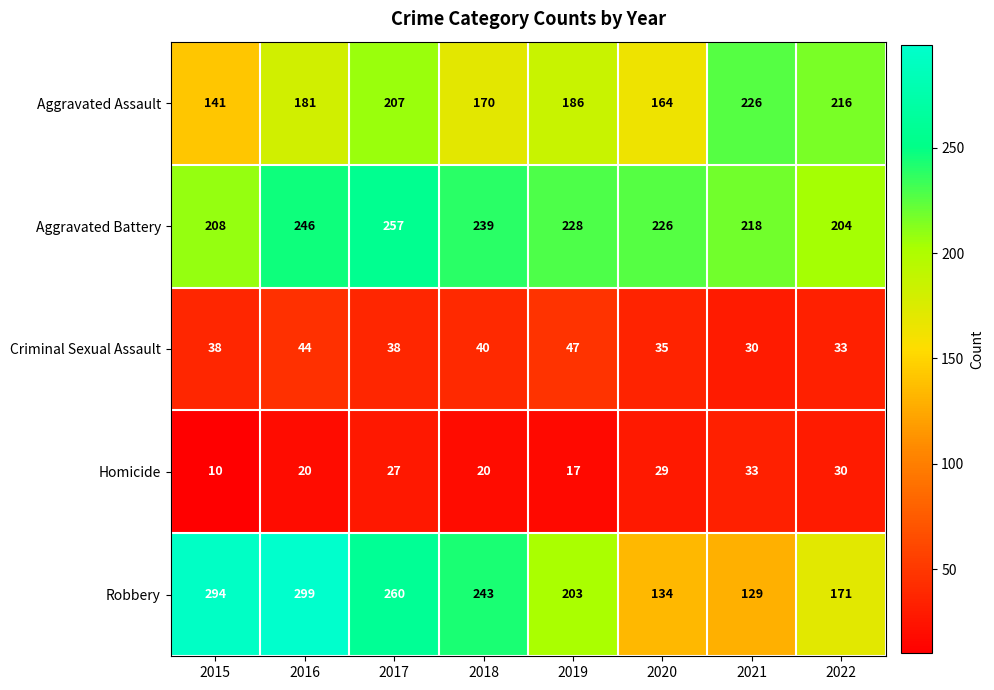

The value of Aggravated Assault at 2021 is 304. True or false?

False